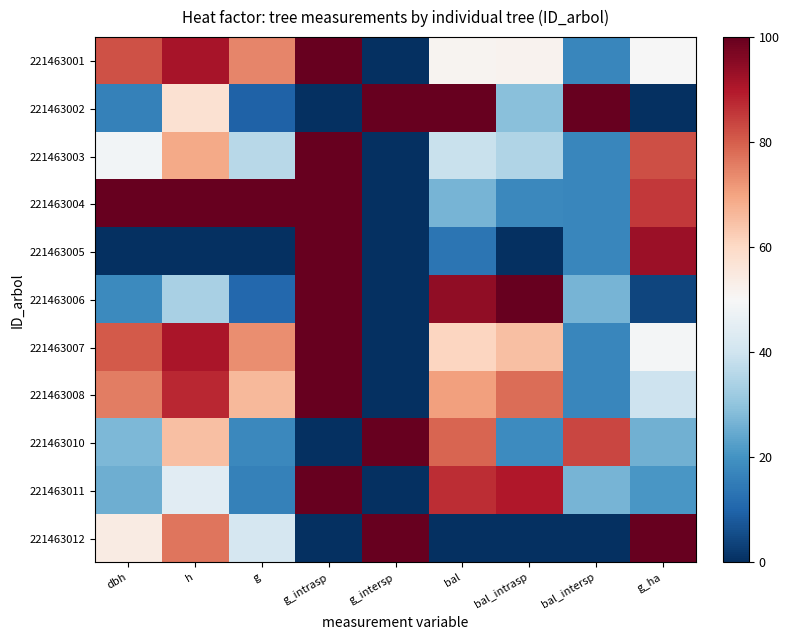

Which category has the lowest value across all series?

g_intersp